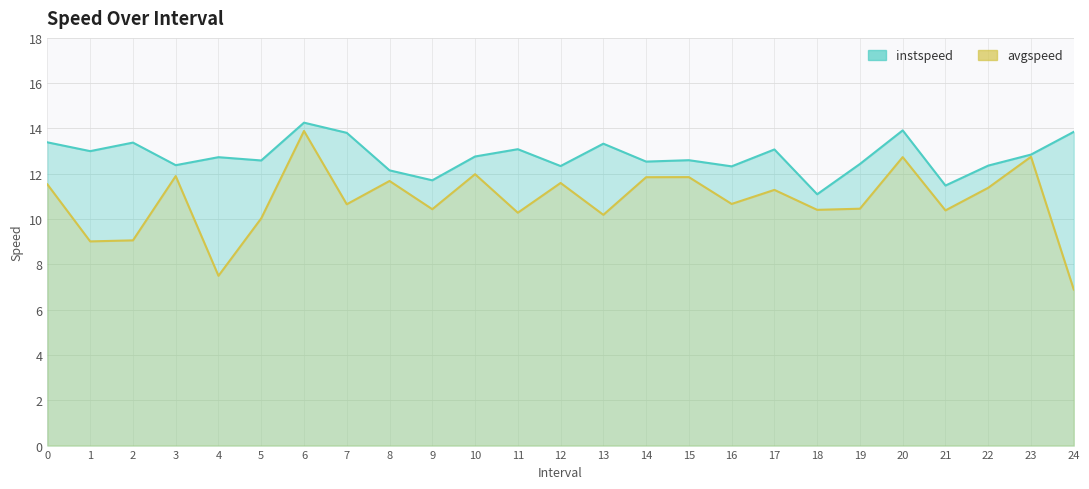

What is the value of the instspeed point at the 3rd from the left?

13.4